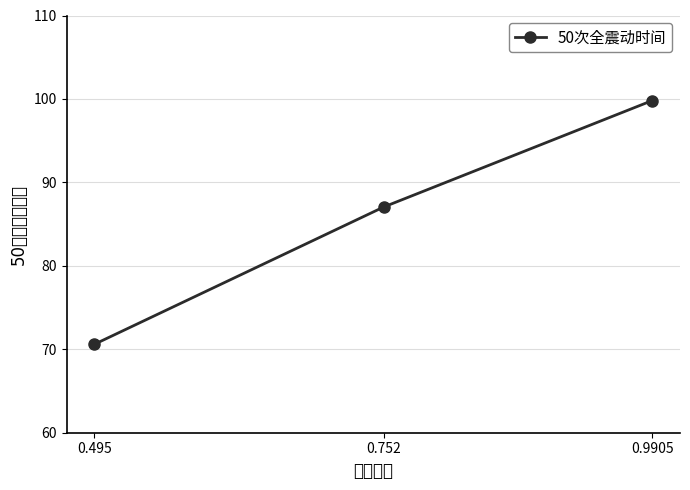

What is the average value?

85.8